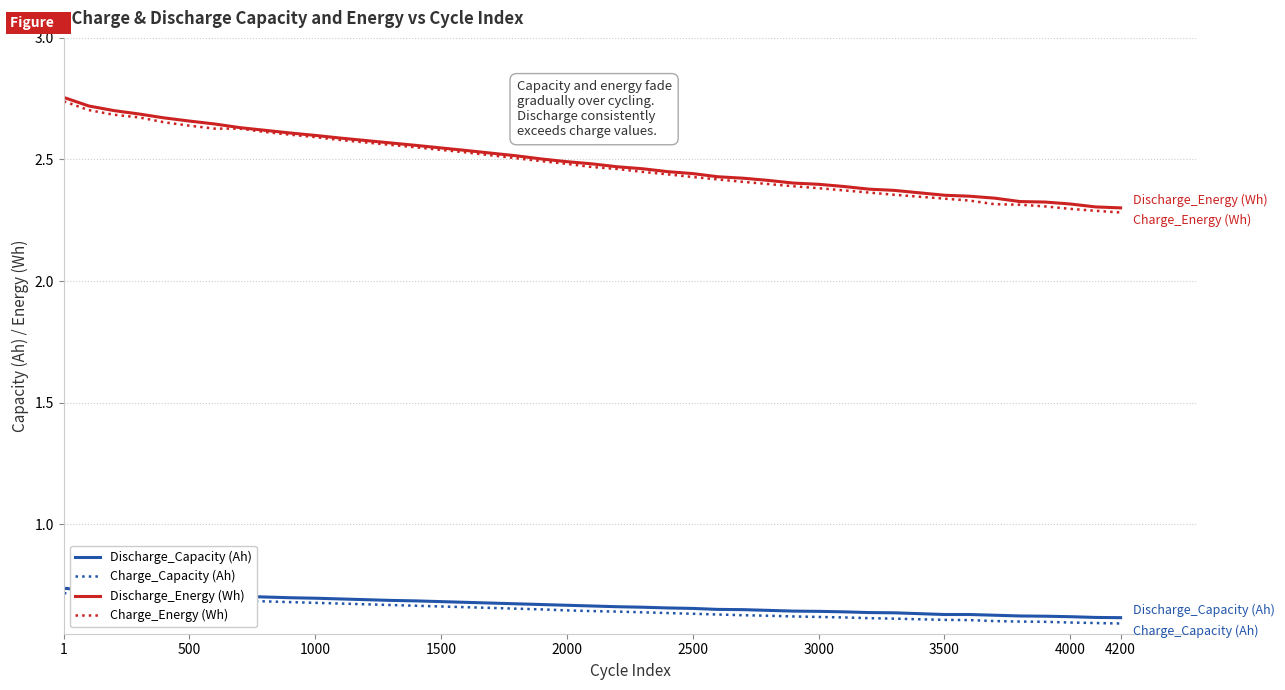

True or false: Discharge_Energy (Wh) and Discharge_Capacity (Ah) intersect in this chart.

False